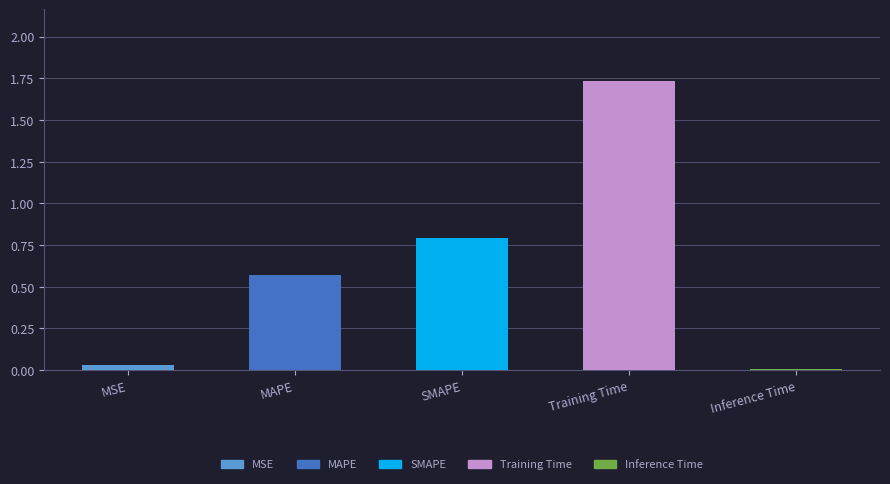

Between SMAPE and MAPE, which is larger?

SMAPE